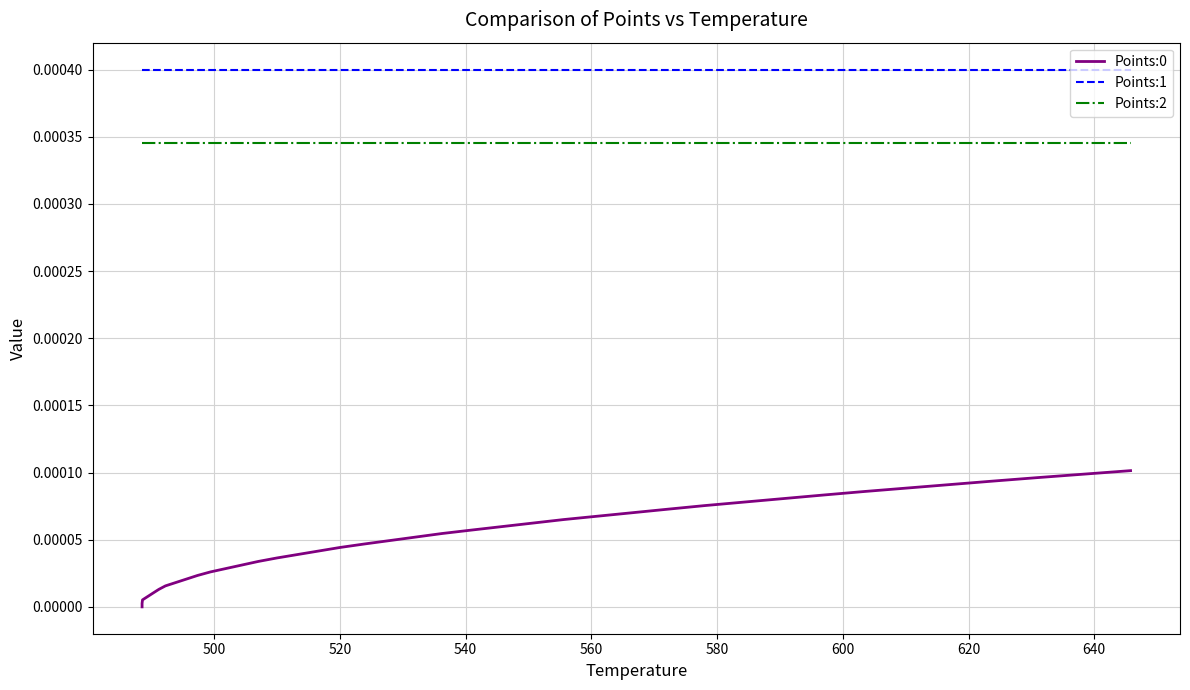

At how many categories does at least one series exceed 0?

40